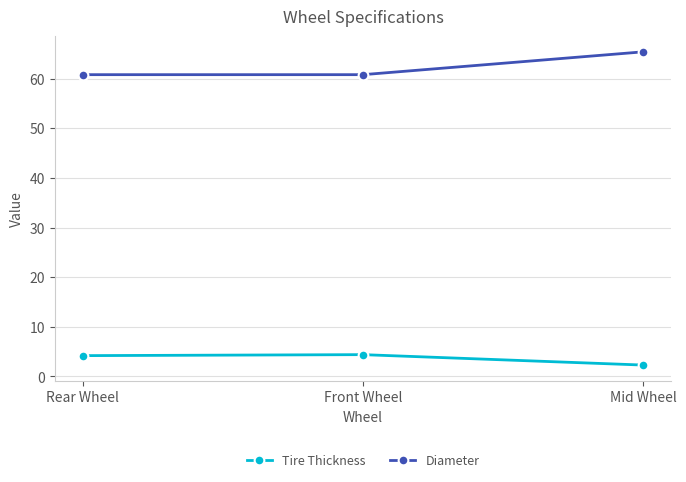

Which series has the largest range (max minus min)?

Diameter